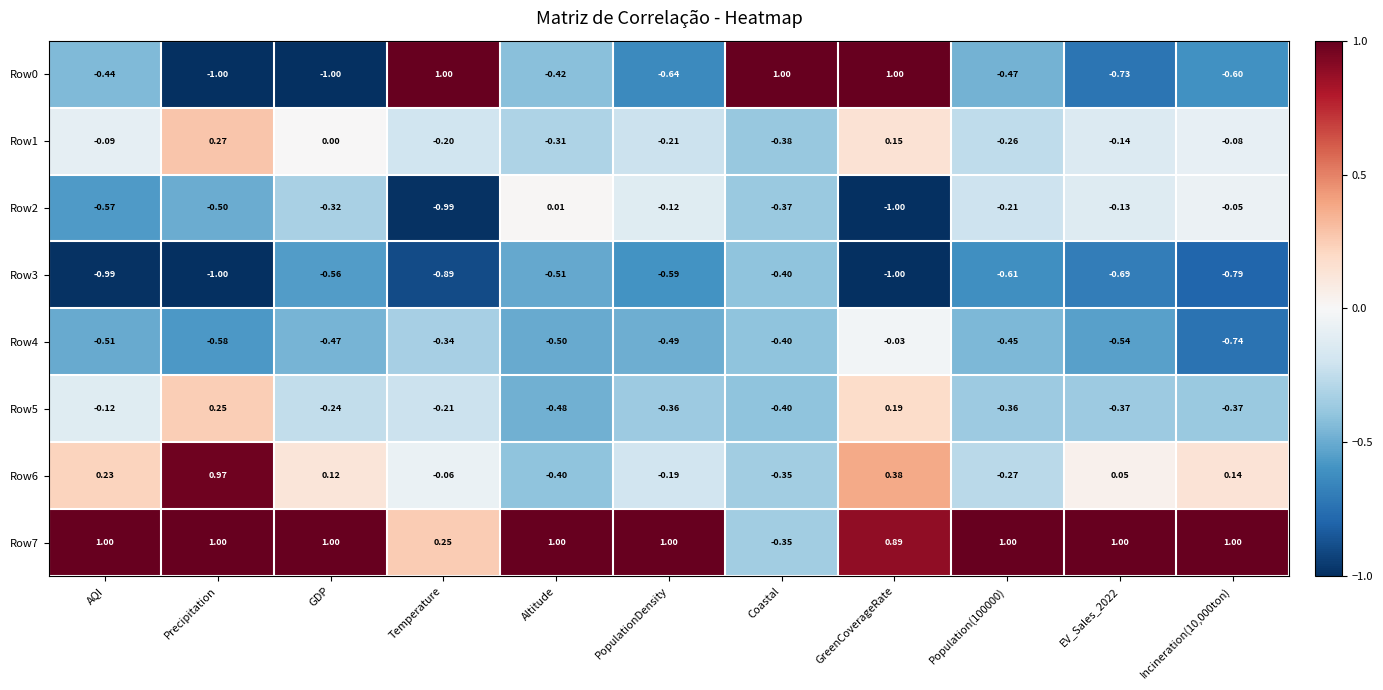

Is the value of Row4 at EV_Sales_2022 greater than the value of Row7 at Coastal?

No